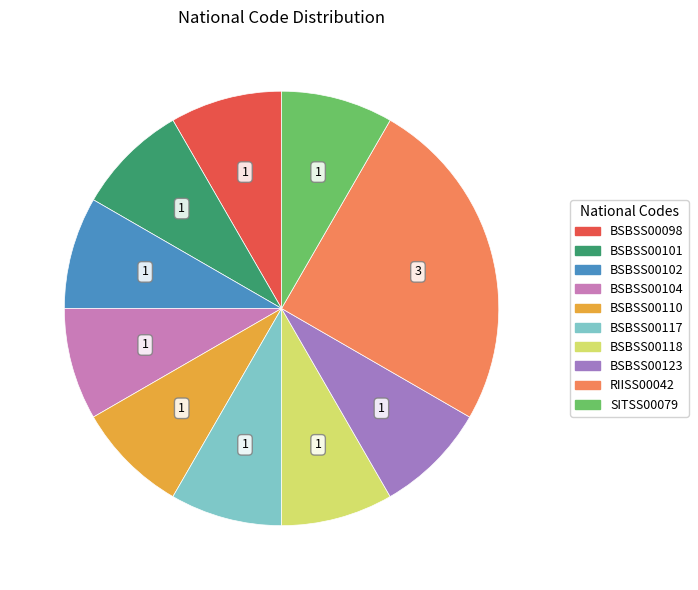

Is it true that BSBSS00098 is 22% of the pie?

False